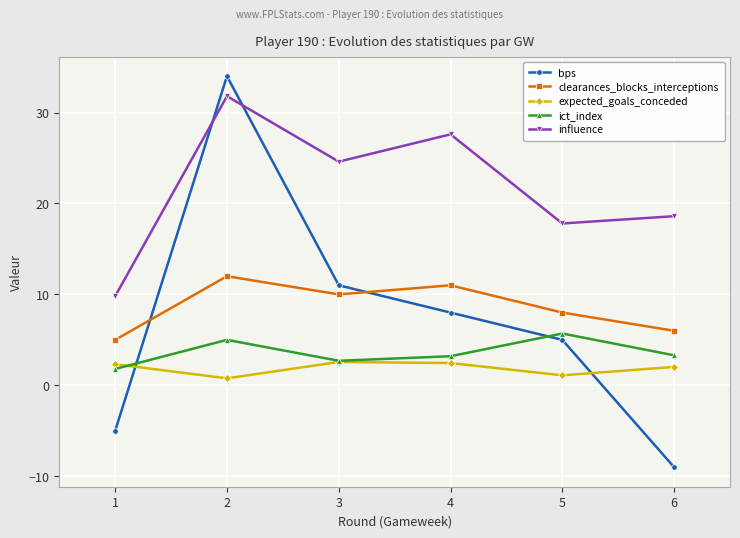

Between 3 and 6, which series saw the biggest shift?

bps